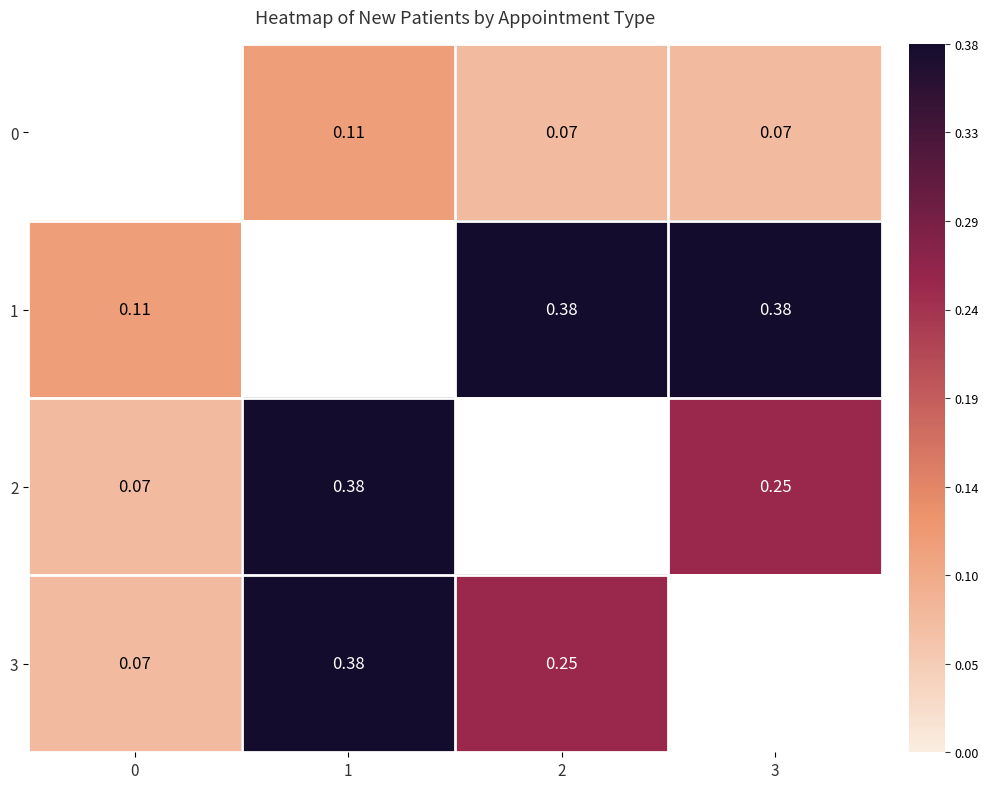

Is the value of 3 at 2 greater than the value of 1 at 3?

No